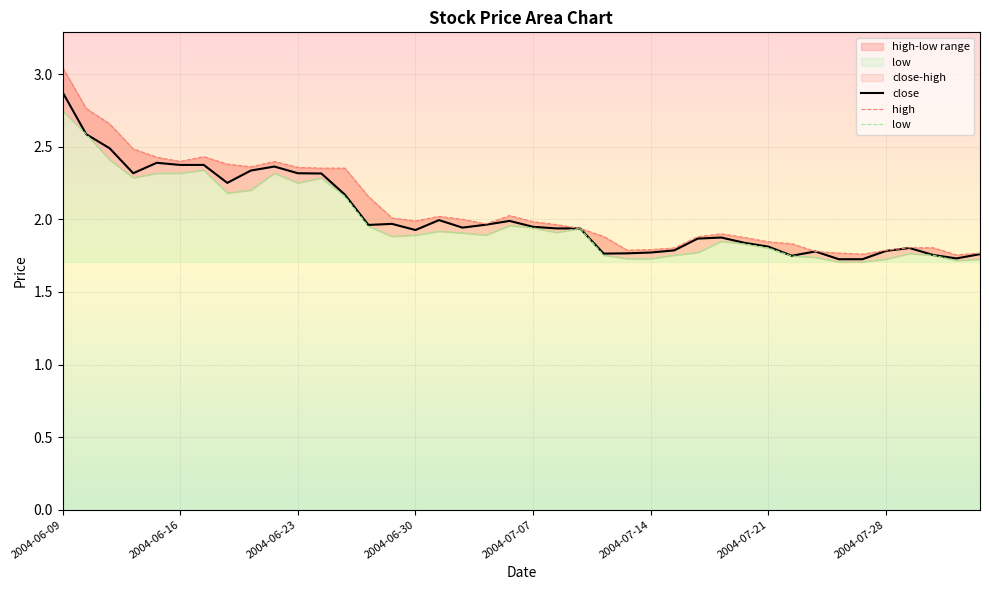

List the series in order of their peak value, highest first.

high, close, low